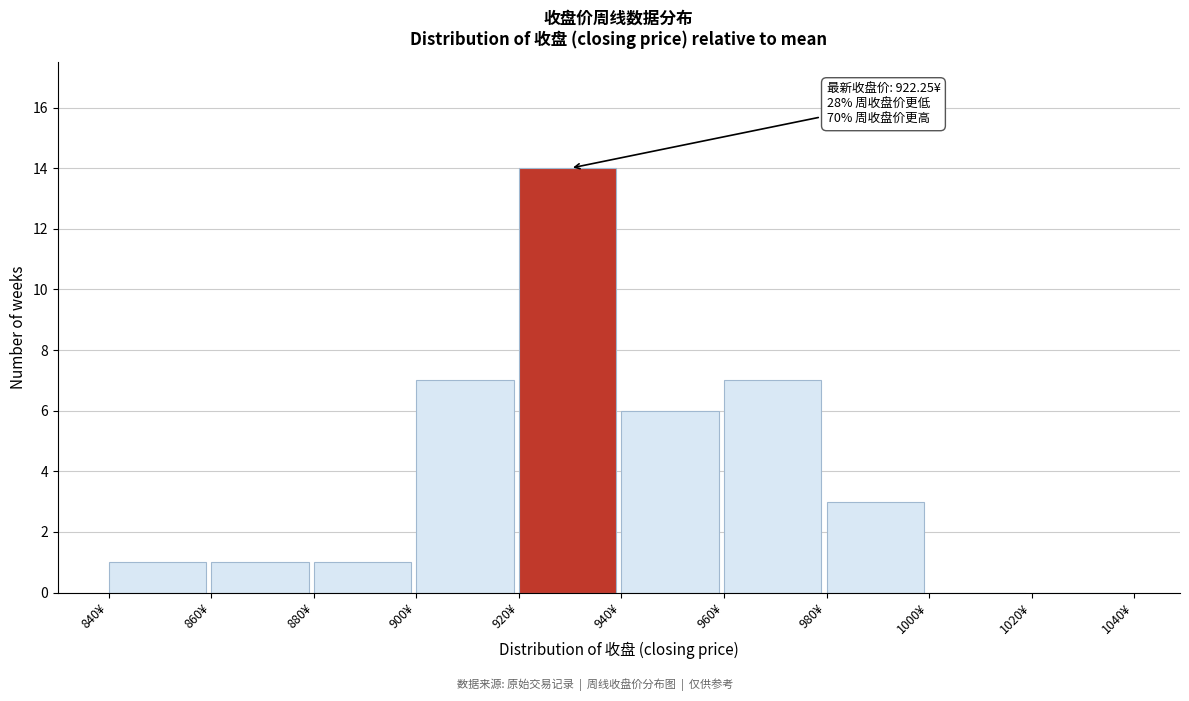

Over which range of the x-axis is the bar tallest?

920 to 940